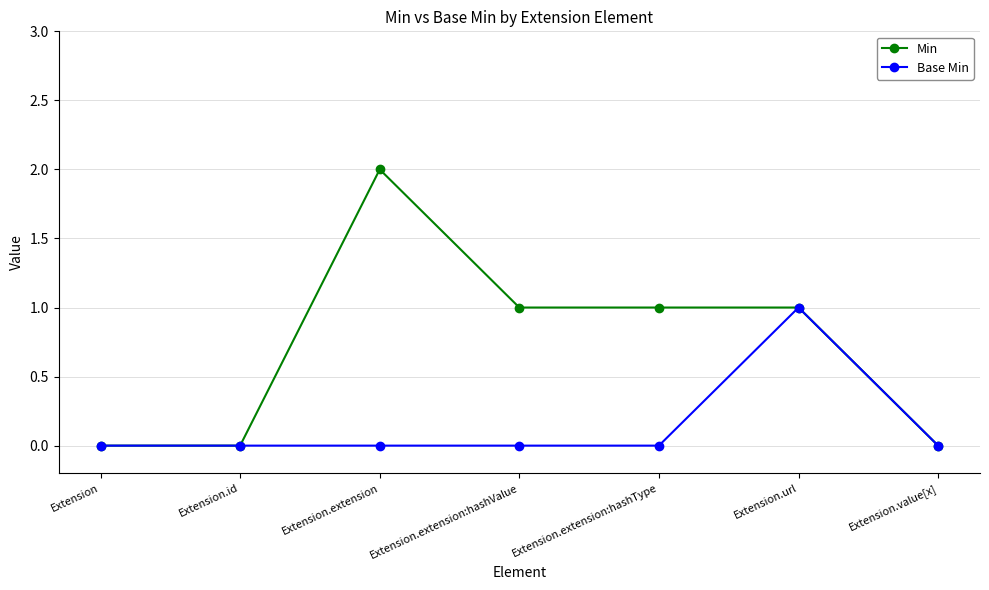

Count the number of data series in this chart.

2